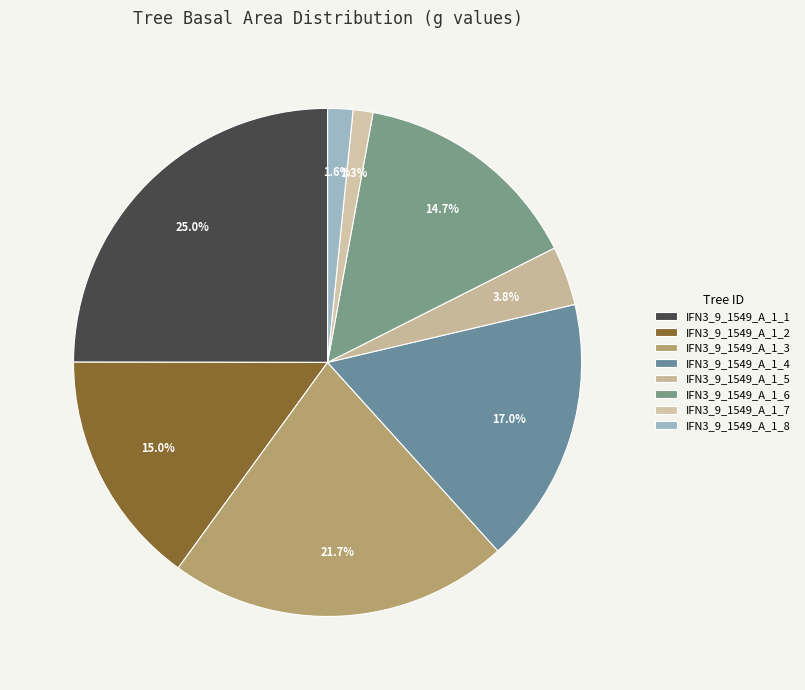

Is it true that IFN3_9_1549_A_1_7 is 11% of the pie?

False